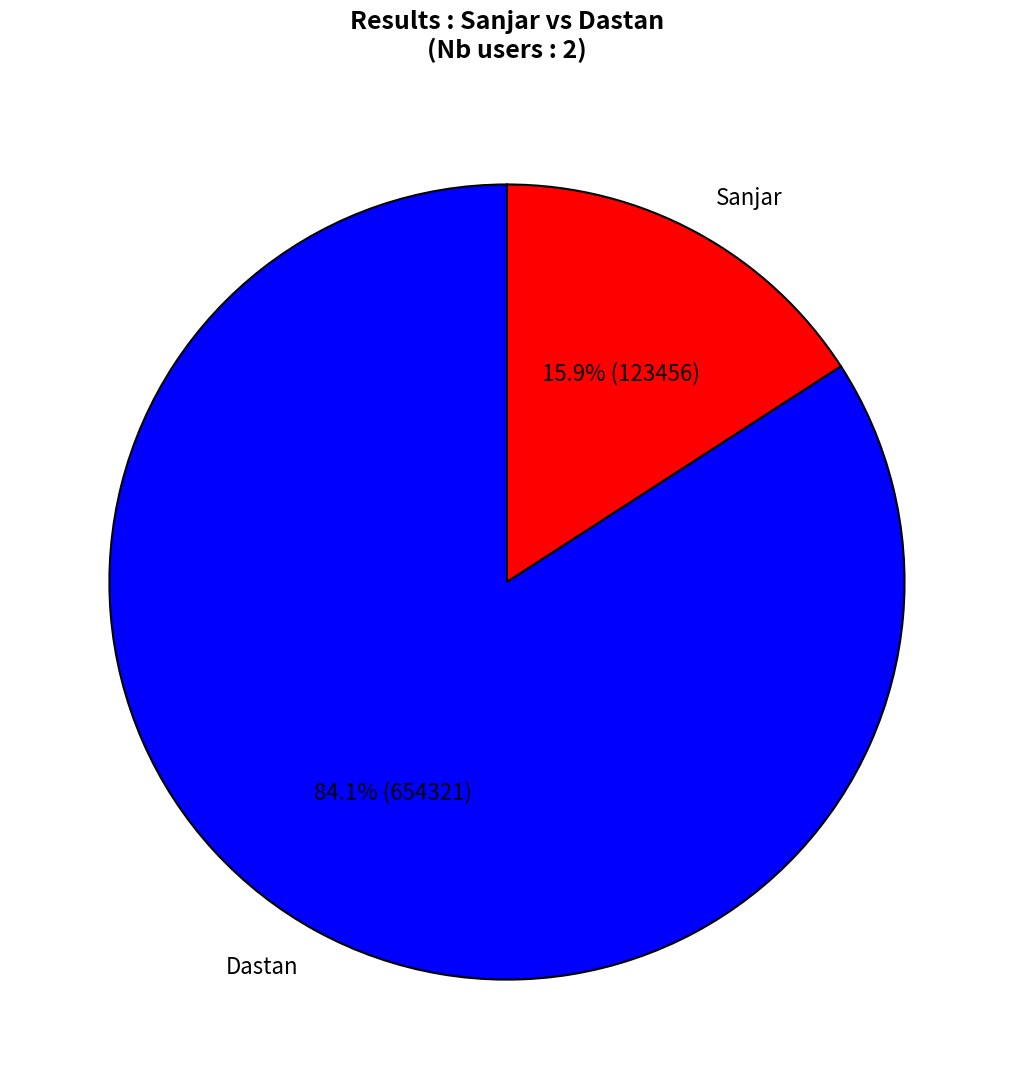

What percentage is the Dastan slice, to the nearest percent?

84%